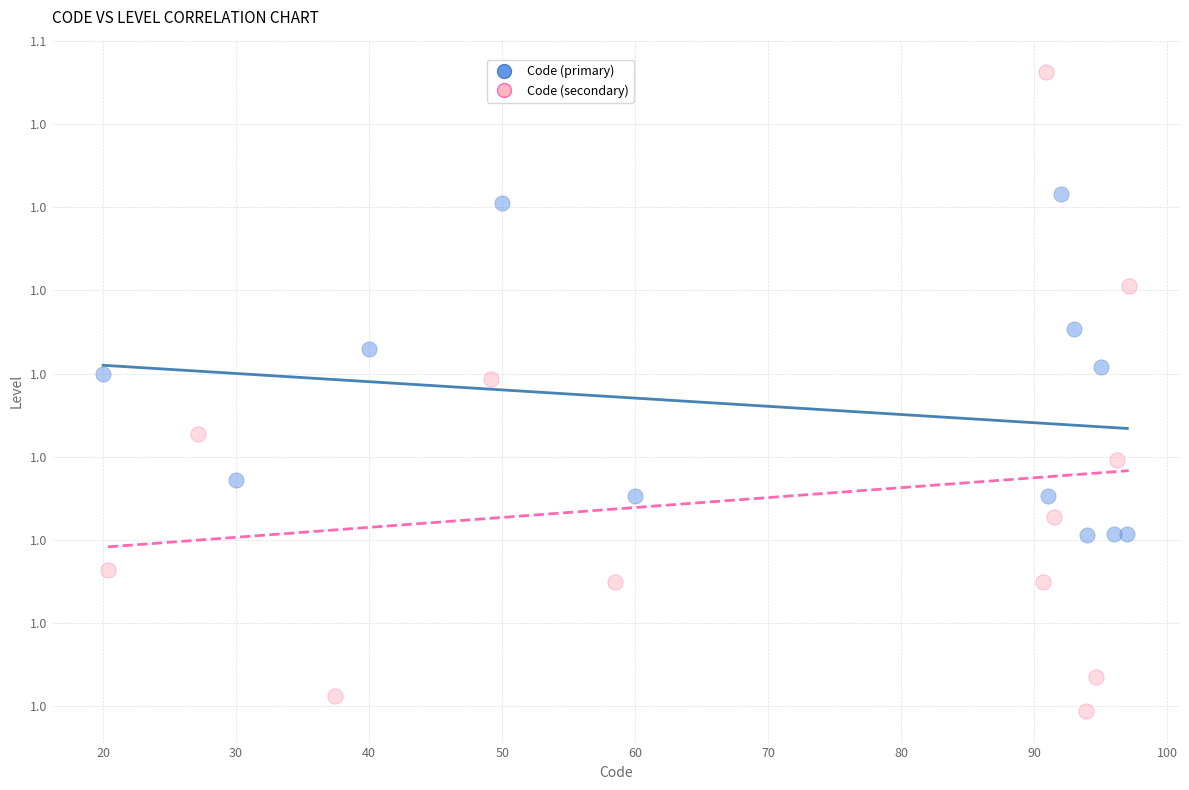

What are all the series names shown in the legend?

Code (primary), Code (secondary)